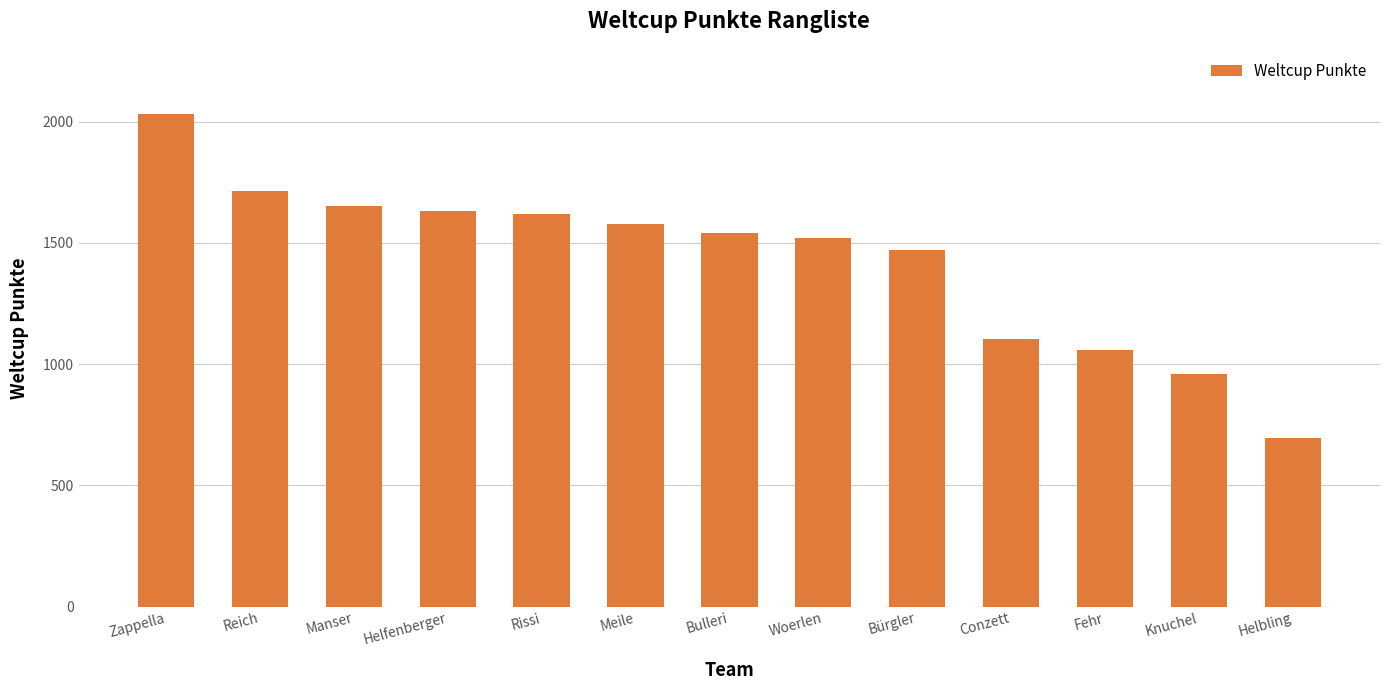

What value does the data have at Manser?

1652